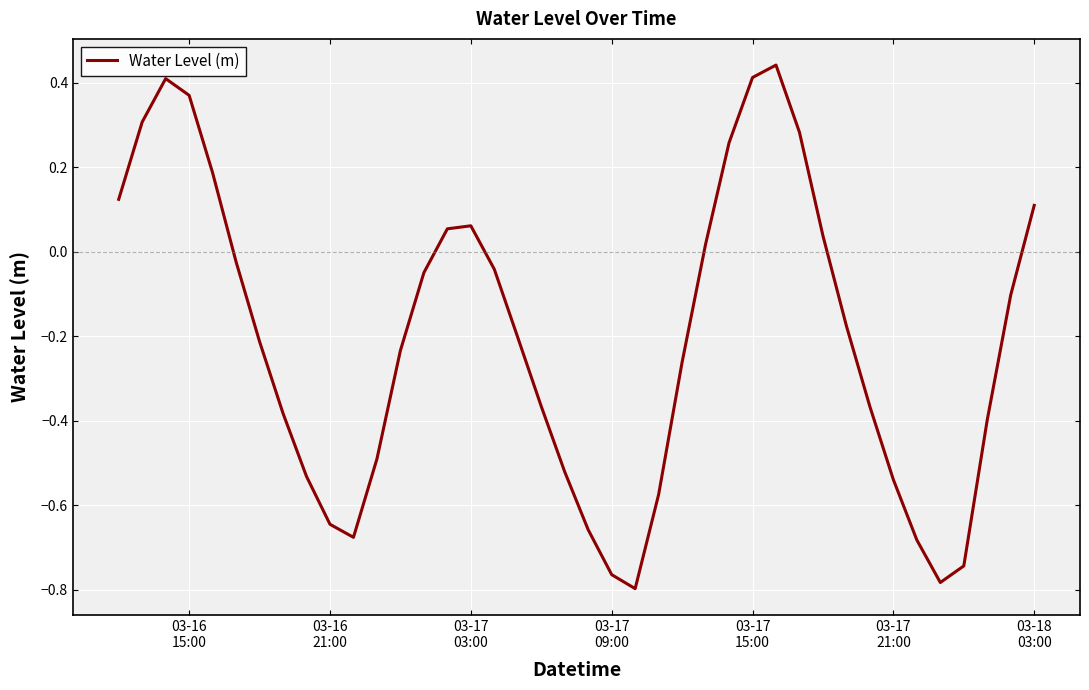

What is the sum of all values?

-8.1